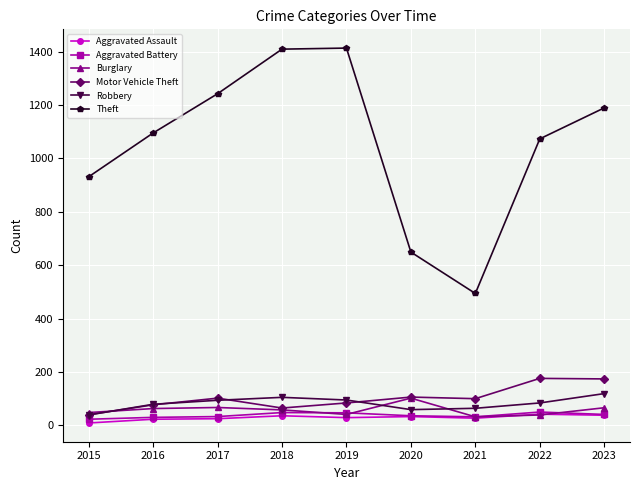

Which series has the largest range (max minus min)?

Theft